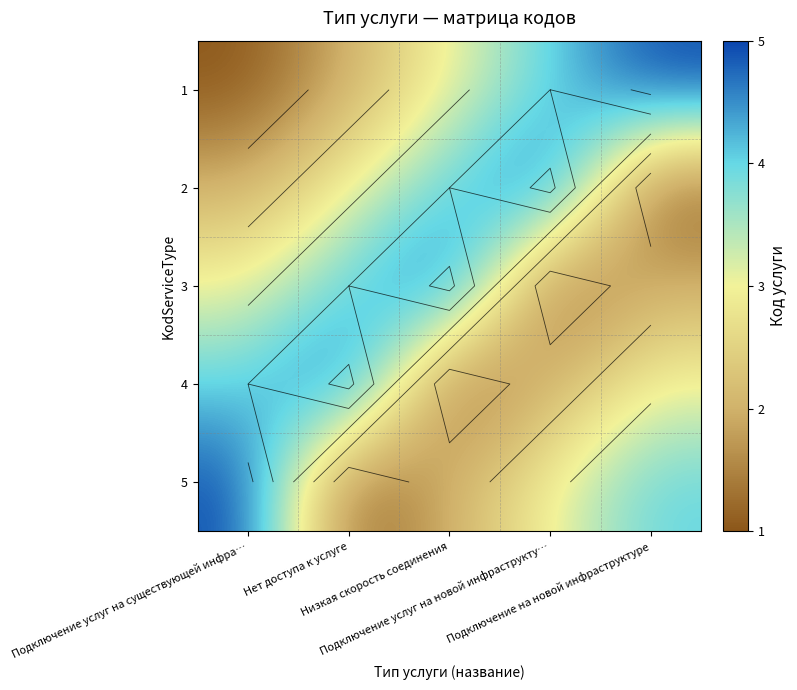

How many values in the 1 series are below 3?

2